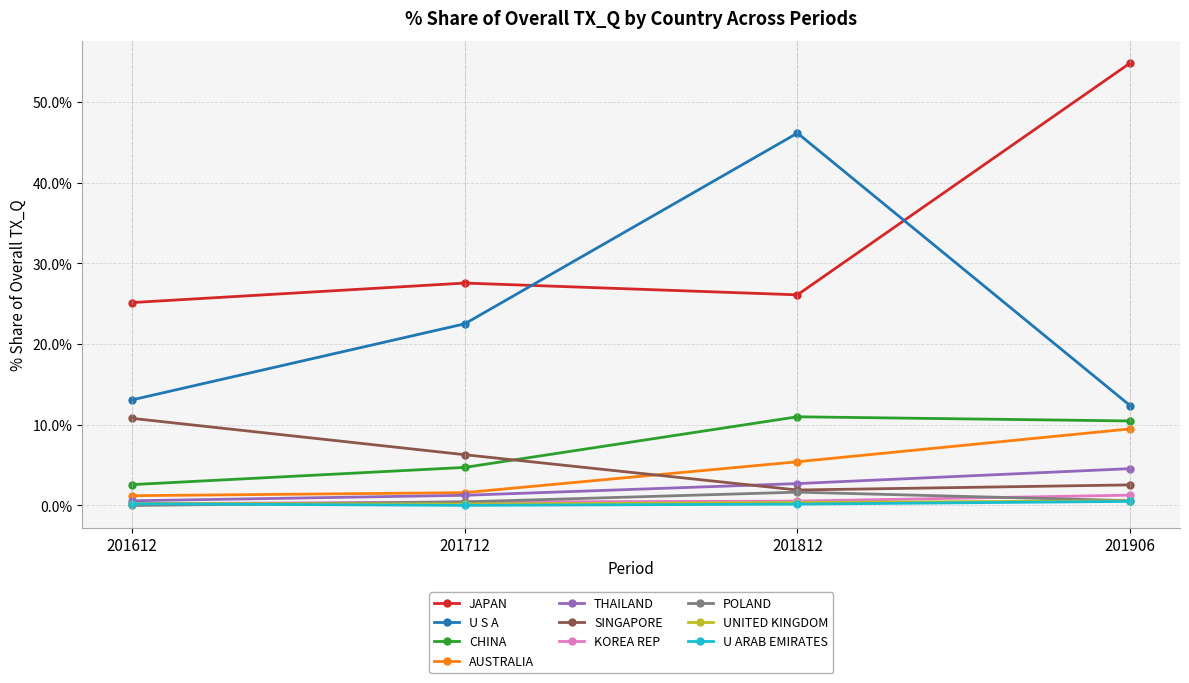

True or false: U S A has a value of 21.7 at 201906.

False